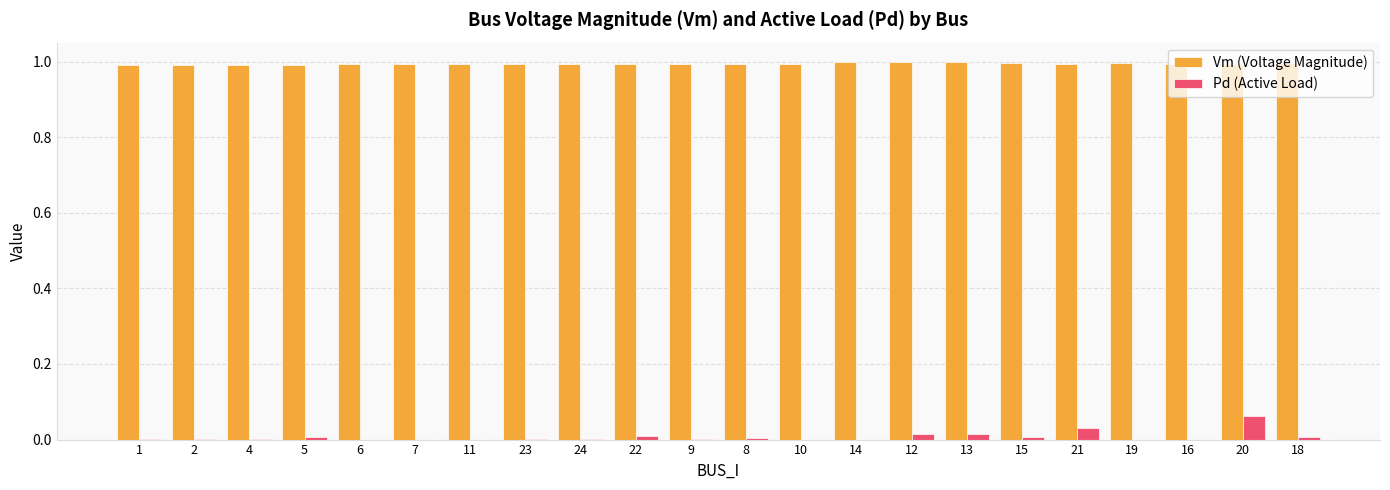

Is it true that Vm (Voltage Magnitude) equals 1.0 at 15?

True